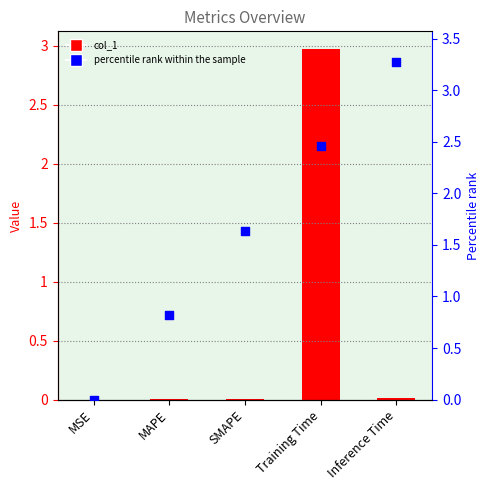

Which series reaches the minimum Y coordinate?

percentile rank within the sample